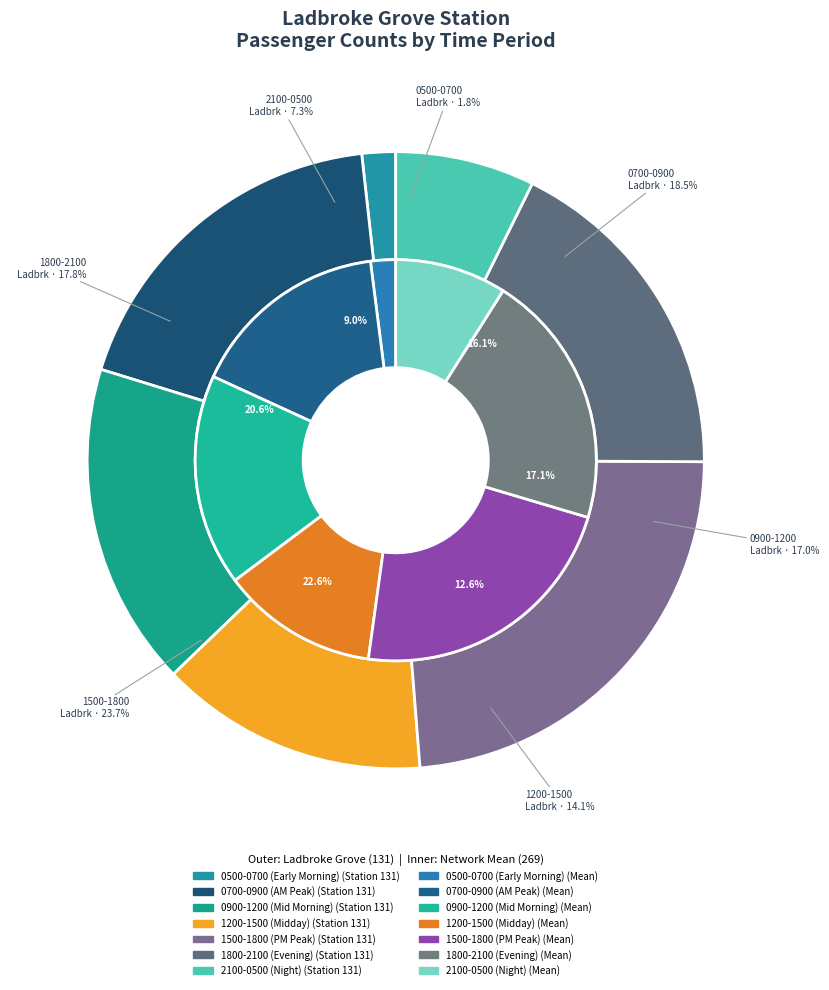

Combined, do Ladbroke Grove and Mean account for over 50%?

Yes